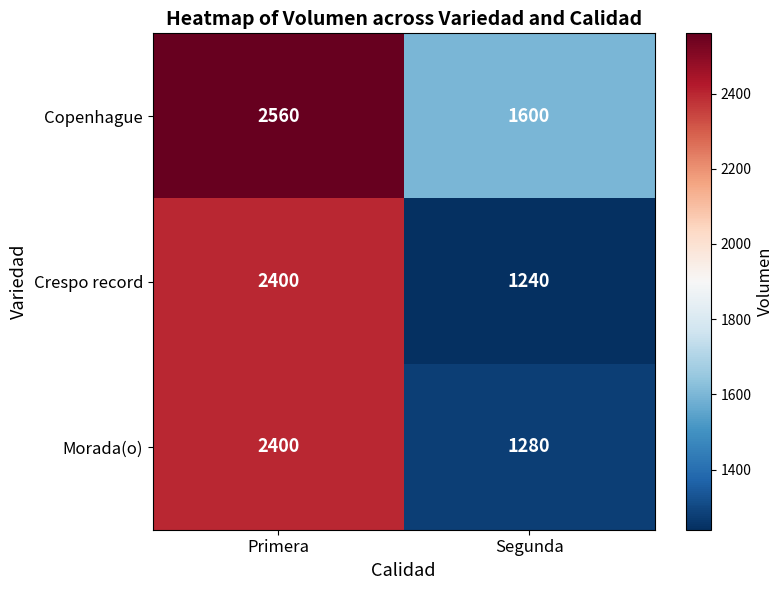

At which label does Crespo record reach its minimum?

Segunda